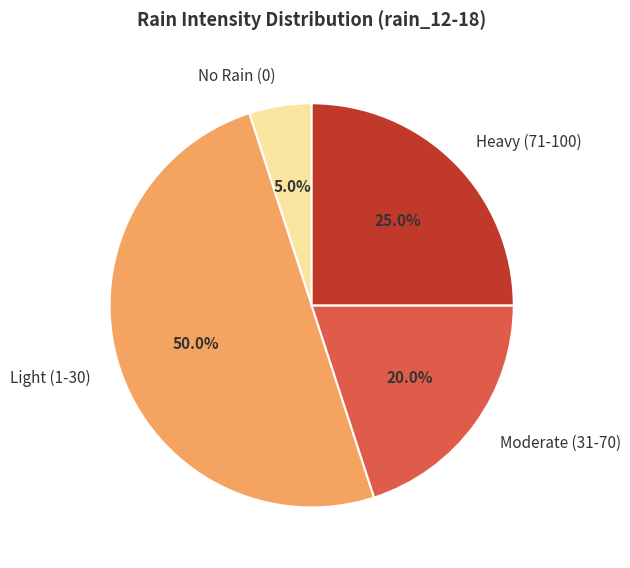

Rank the categories by value from highest to lowest.

Light (1-30), Heavy (71-100), Moderate (31-70), No Rain (0)